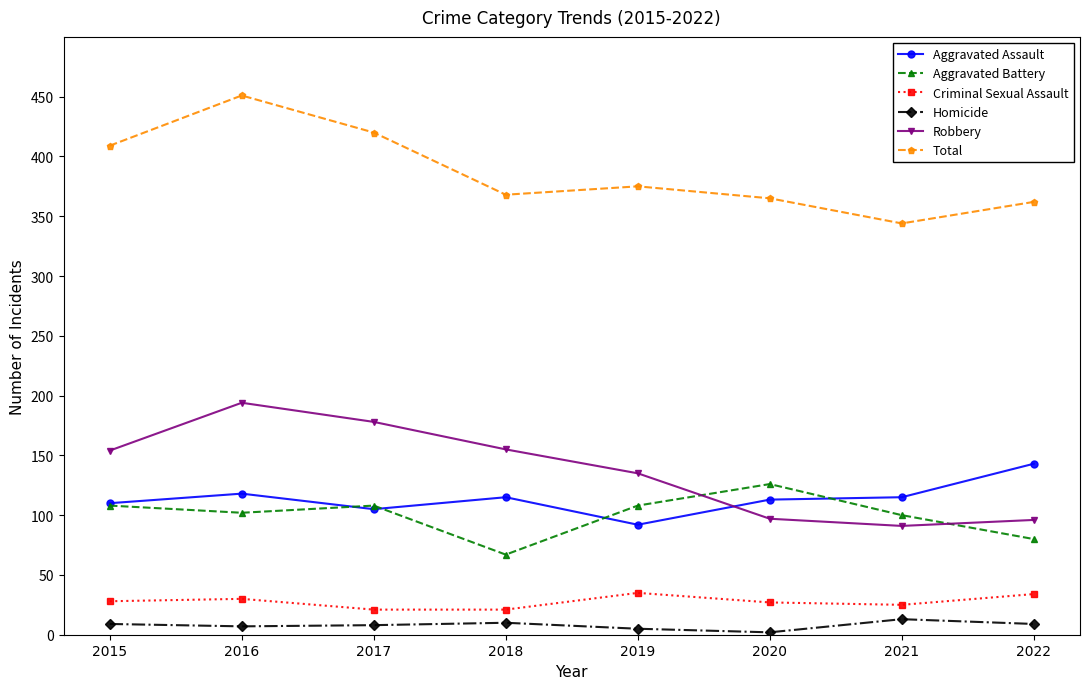

What is the difference between the Aggravated Battery values at 2020 and 2016?

24